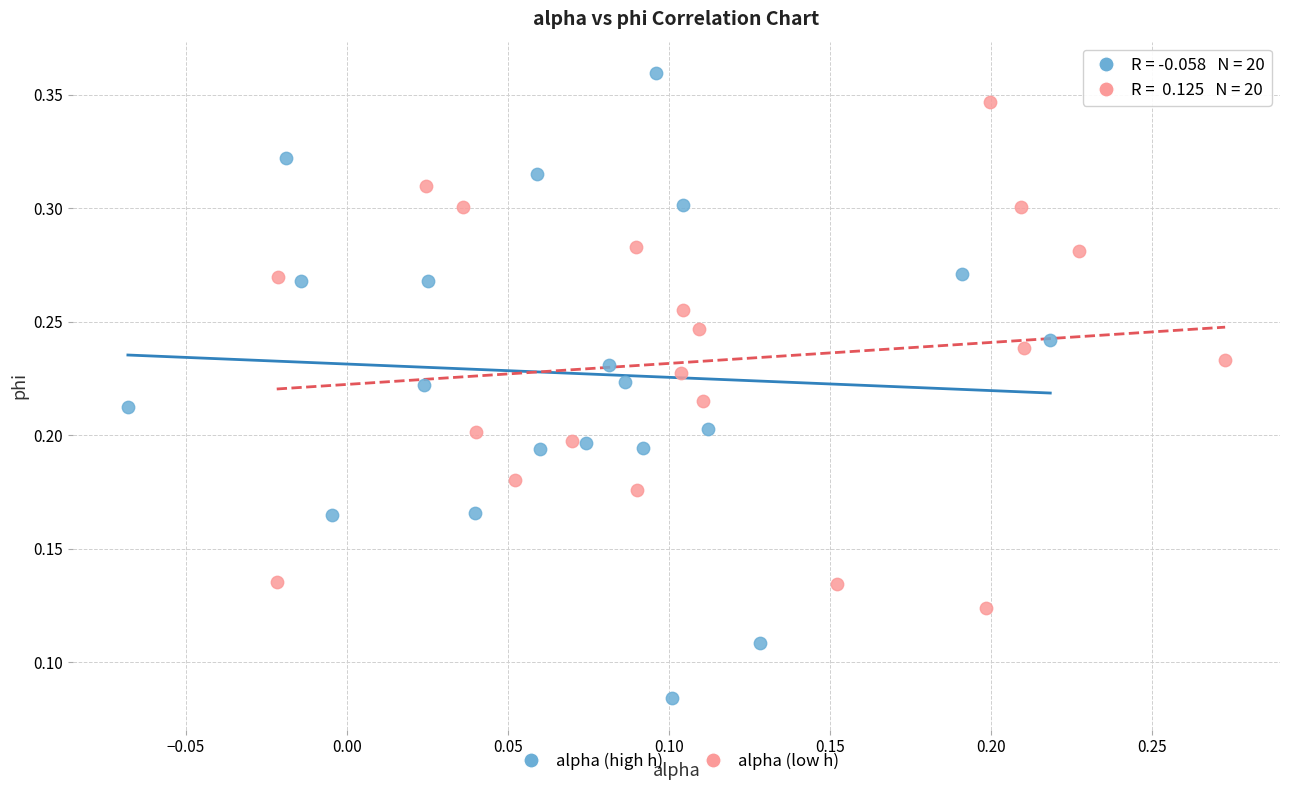

Which series has the widest spread of Y values?

alpha (high h)